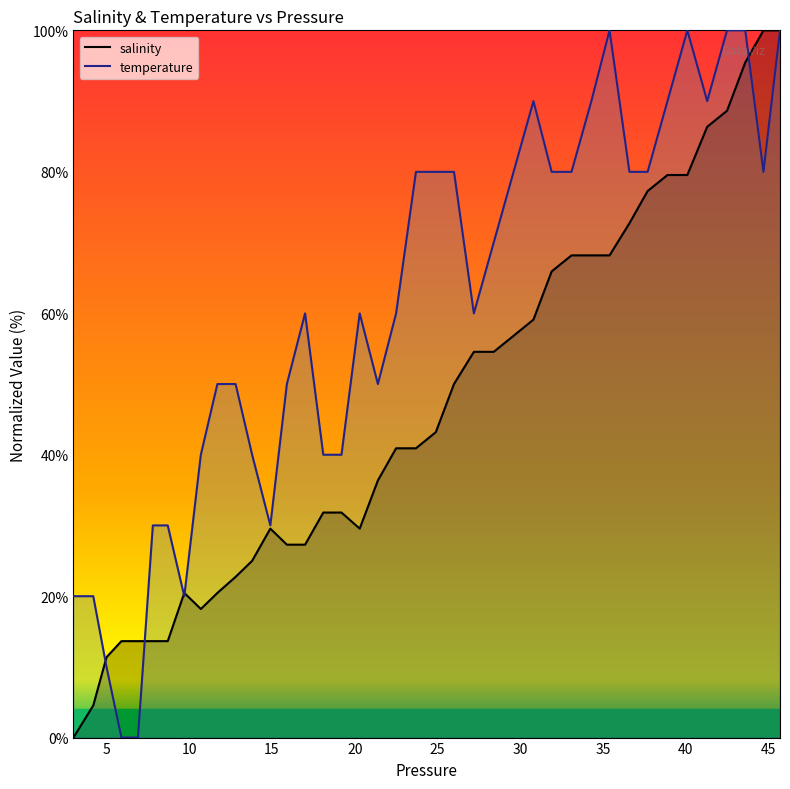

What is the value of the salinity point at the 11th from the left?

22.7